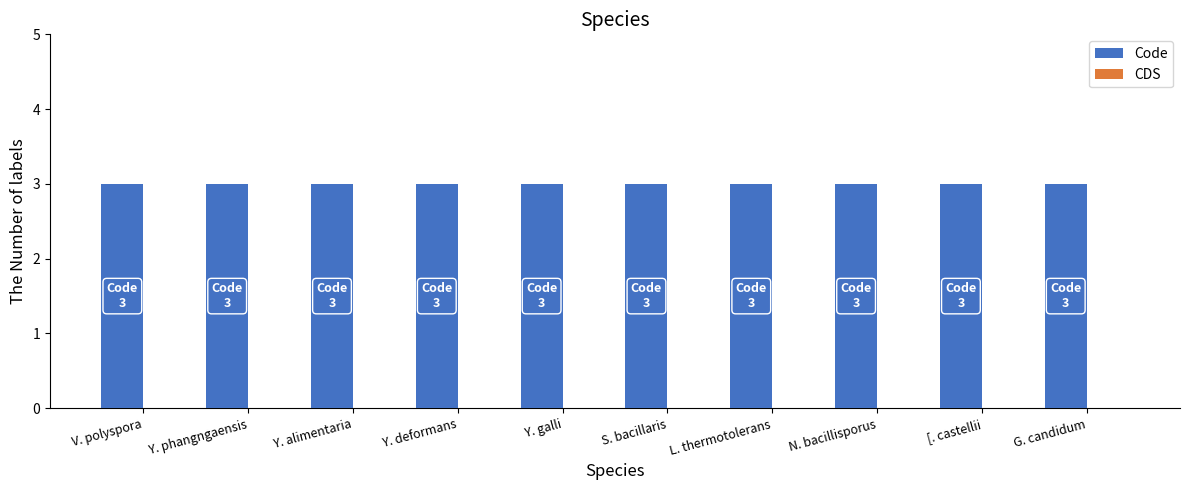

Which category has the lowest value across all series?

V. polyspora